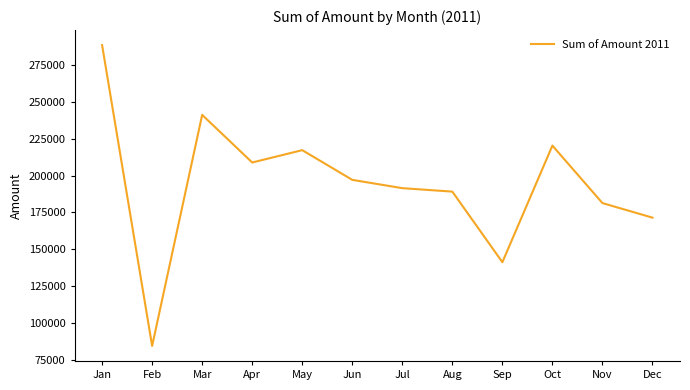

At which label is the value closest to 186445?

Aug